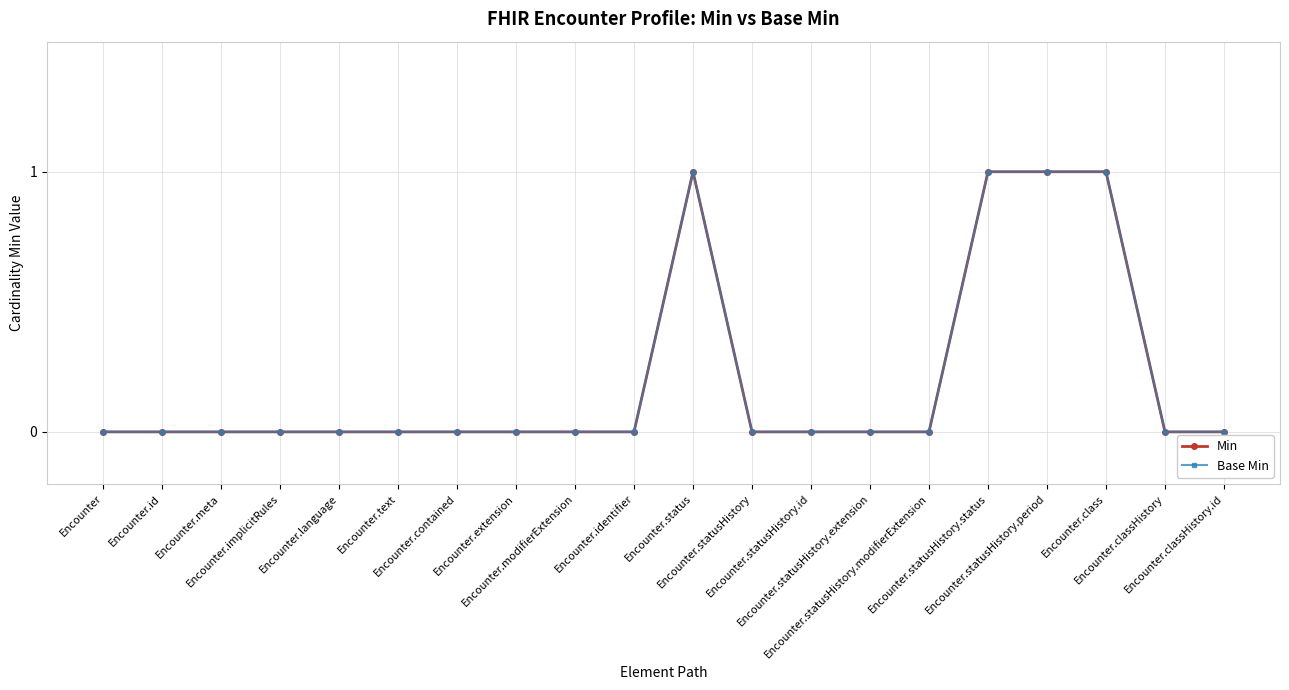

List the series in order of their peak value, highest first.

Min, Base Min